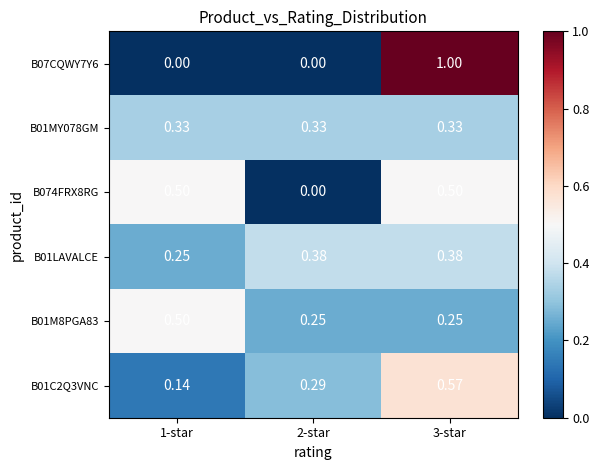

Is the value of B01MY078GM at 3-star greater than the value of B01C2Q3VNC at 2-star?

Yes